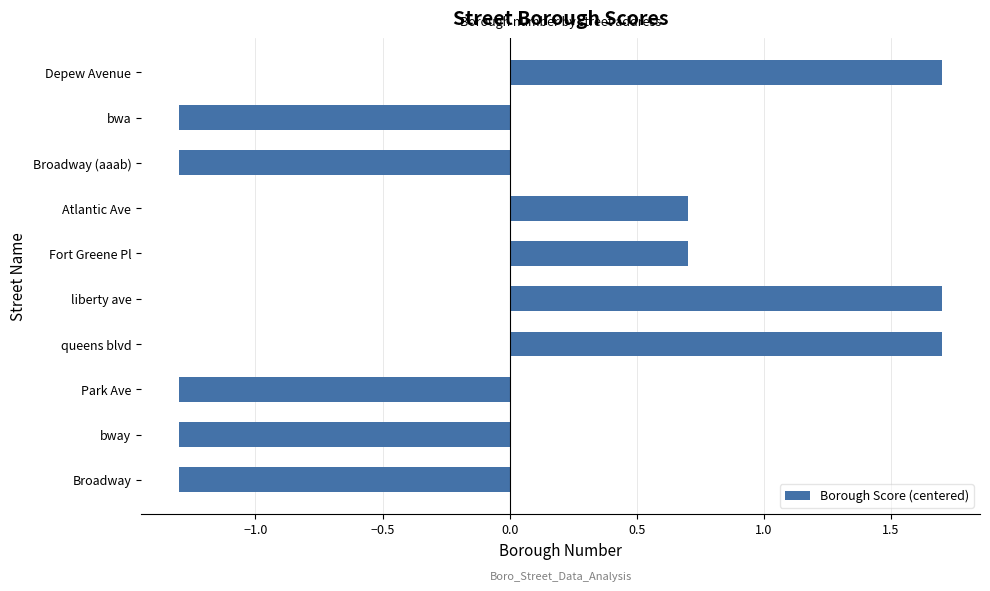

What is the maximum value shown in the chart?

1.7